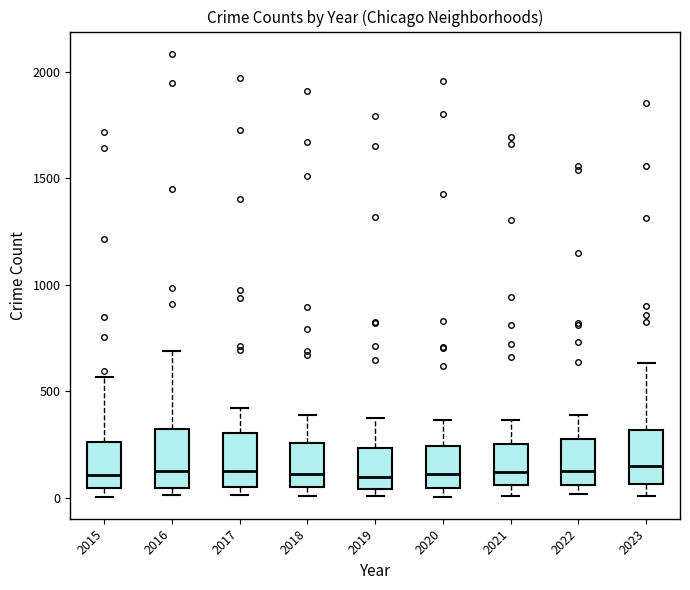

Reading left to right, transcribe this box plot: for each box, give where its median line is, the range the box spans, and where its two whiskers end, as read against the y-axis. The values are not printed on the chart, so give them approximately, as read against the axis.

2015: median 100, box 50 to 250, whiskers 0 to 550
2016: median 150, box 50 to 300, whiskers 0 to 700
2017: median 100, box 50 to 300, whiskers 0 to 400
2018: median 100, box 50 to 250, whiskers 0 to 400
2019: median 100, box 50 to 250, whiskers 0 to 400
2020: median 100, box 50 to 250, whiskers 0 to 350
2021: median 100, box 50 to 250, whiskers 0 to 350
2022: median 100, box 50 to 250, whiskers 0 to 400
2023: median 150, box 50 to 300, whiskers 0 to 650